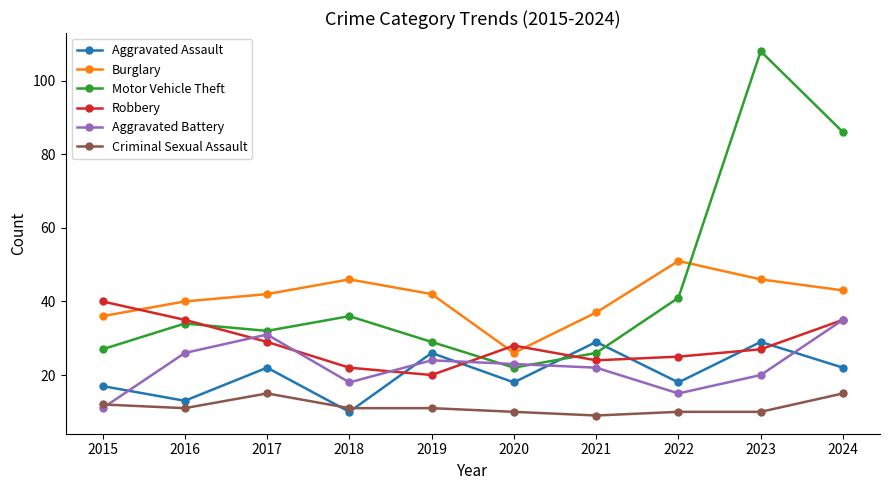

Which category has the highest value in the Robbery series?

2015